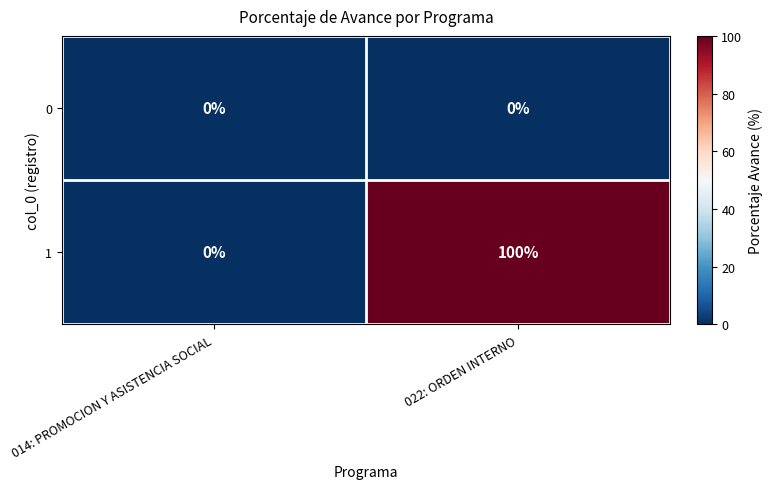

At which category is the sum across all series the highest?

022: ORDEN INTERNO